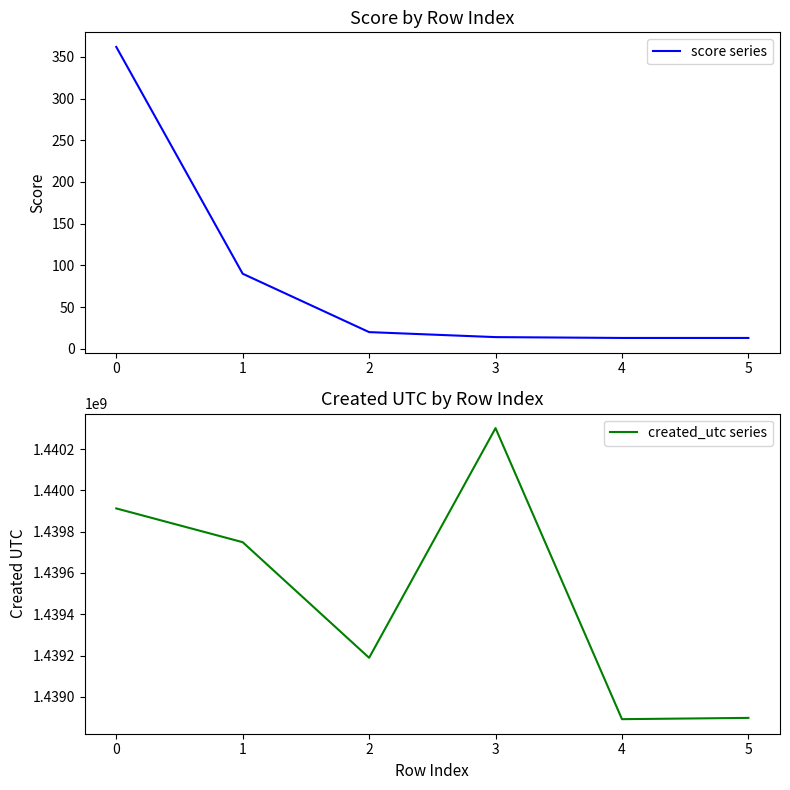

At which category does the chart reach its peak across all series?

3